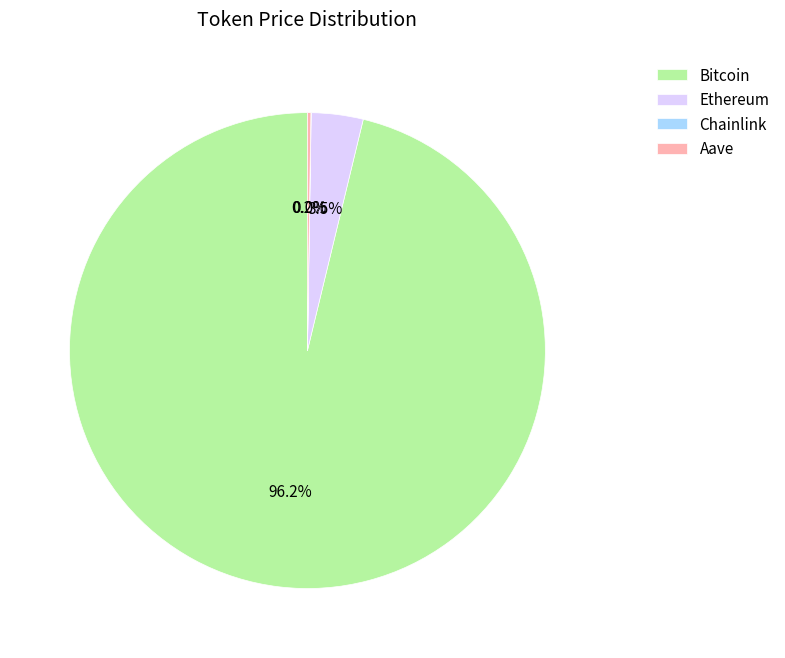

What is the largest slice in the pie chart?

Bitcoin